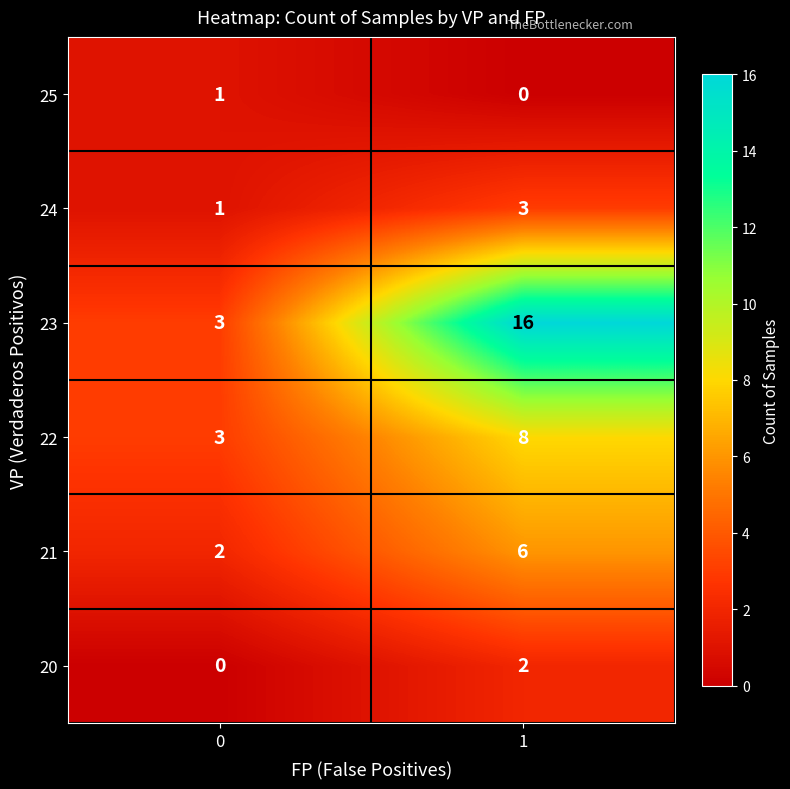

Count the number of data series in this chart.

6